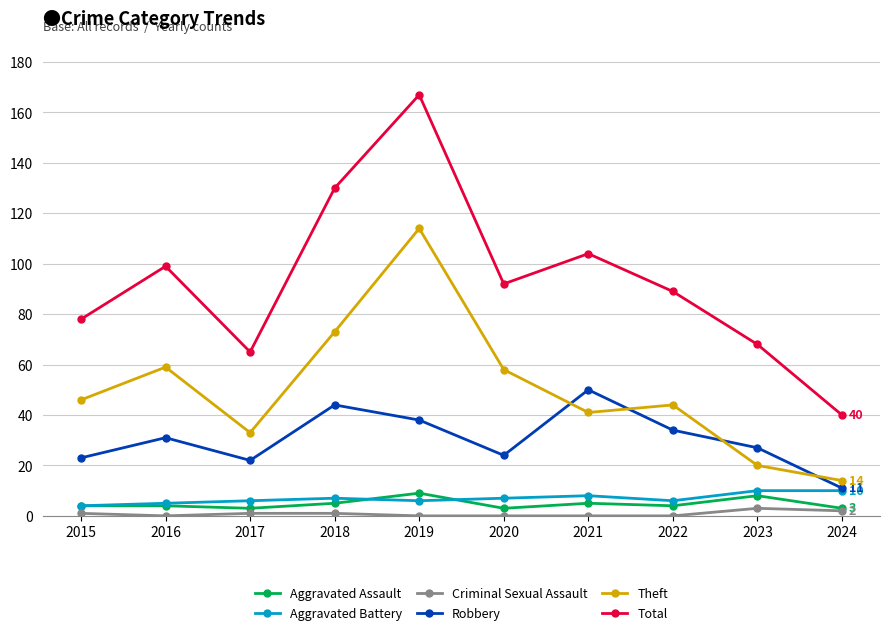

Which series has the largest range (max minus min)?

Total